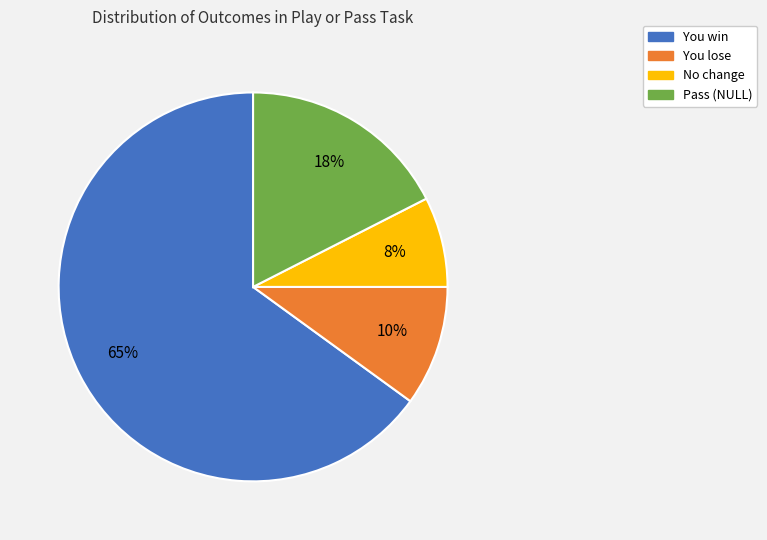

To the nearest percent, what is the average slice percentage?

25%